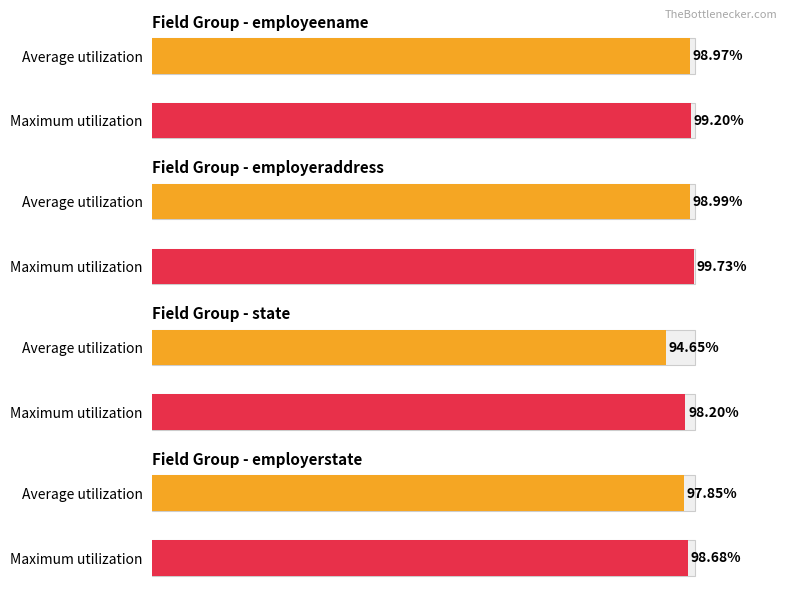

Count the state values in the range 0 to 1.

4